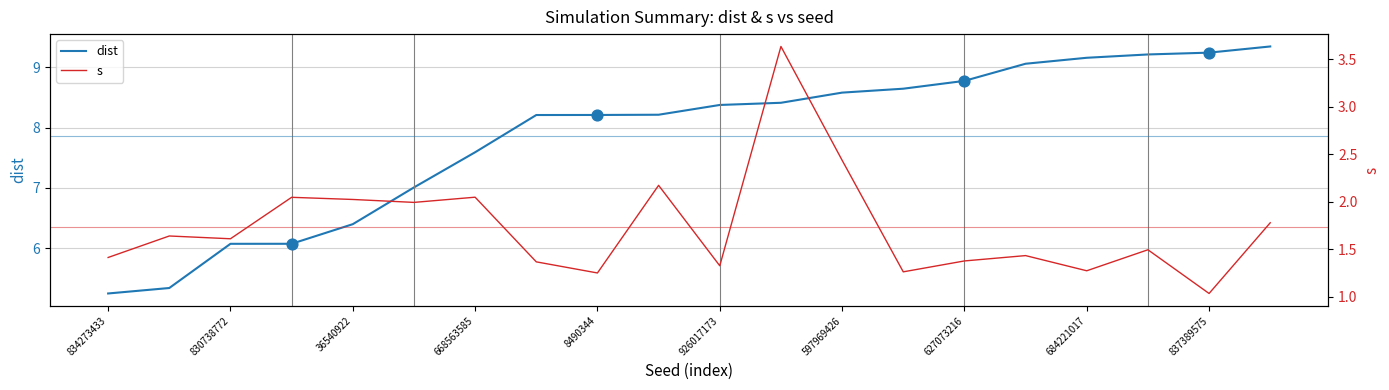

Which series reaches the minimum Y coordinate?

s